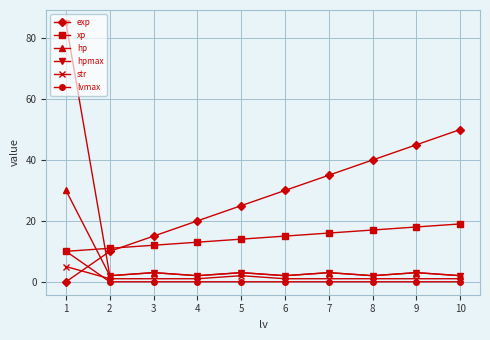

How many lvmax values are between 0 and 1?

9